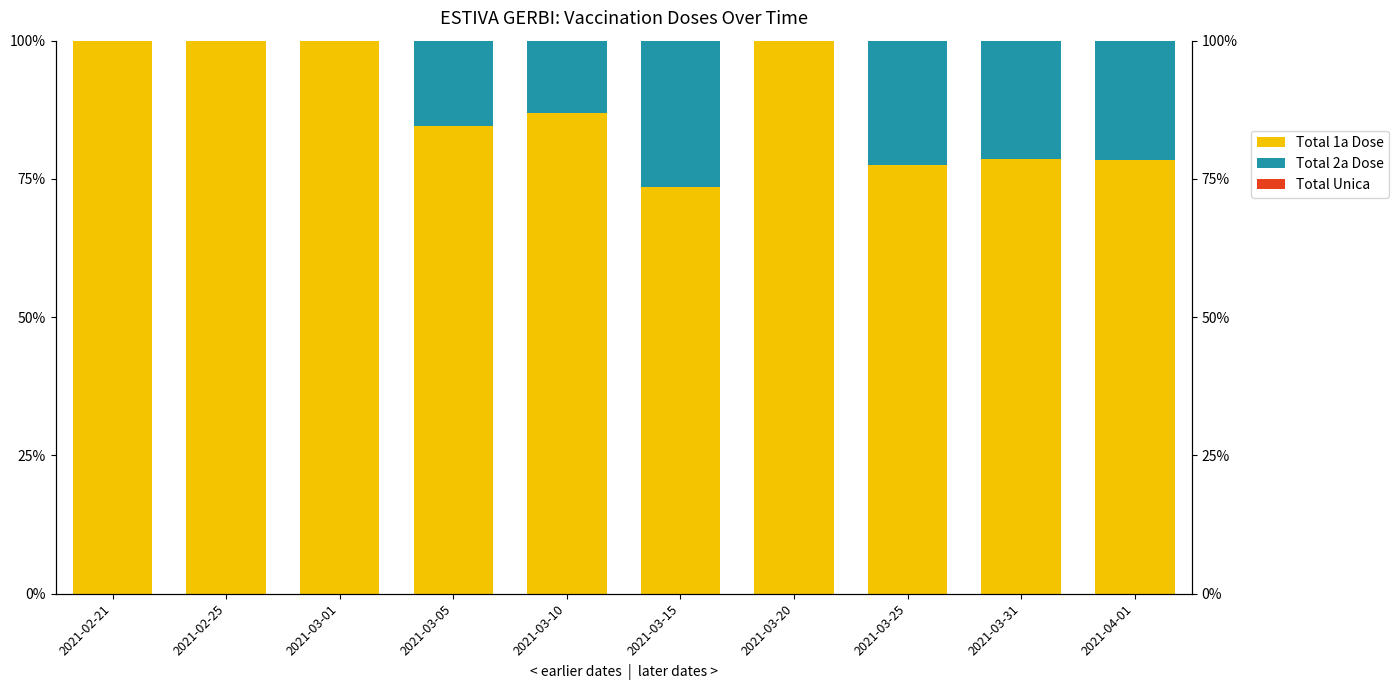

Reading left to right, transcribe all the data shown in this chart.

Total 1a Dose: 2021-02-21=100.0	2021-02-25=100.0	2021-03-01=100.0	2021-03-05=84.5	2021-03-10=86.9	2021-03-15=73.6	2021-03-20=100.0	2021-03-25=77.6	2021-03-31=78.5	2021-04-01=78.4
Total 2a Dose: 2021-02-21=0.0	2021-02-25=0.0	2021-03-01=0.0	2021-03-05=15.5	2021-03-10=13.1	2021-03-15=26.4	2021-03-20=0.0	2021-03-25=22.4	2021-03-31=21.5	2021-04-01=21.6
Total Unica: 2021-02-21=0.0	2021-02-25=0.0	2021-03-01=0.0	2021-03-05=0.0	2021-03-10=0.0	2021-03-15=0.0	2021-03-20=0.0	2021-03-25=0.0	2021-03-31=0.0	2021-04-01=0.0